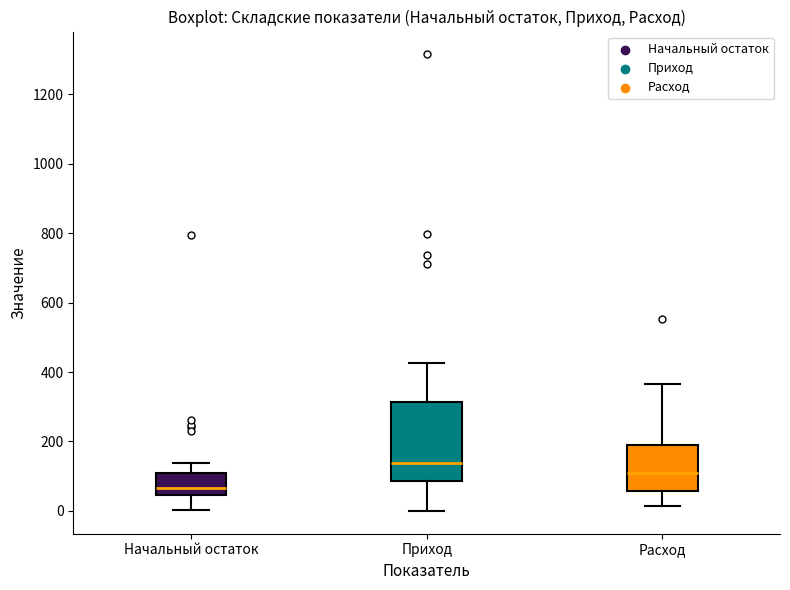

Reading left to right, read every box against the y-axis: the position of its median line, the range the box covers, and the ends of its whiskers. The values are not printed on the chart, so give them approximately, as read against the axis.

Начальный остаток: median 60, box 40 to 100, whiskers 0 to 140
Приход: median 140, box 80 to 320, whiskers 0 to 420
Расход: median 100, box 60 to 180, whiskers 20 to 360